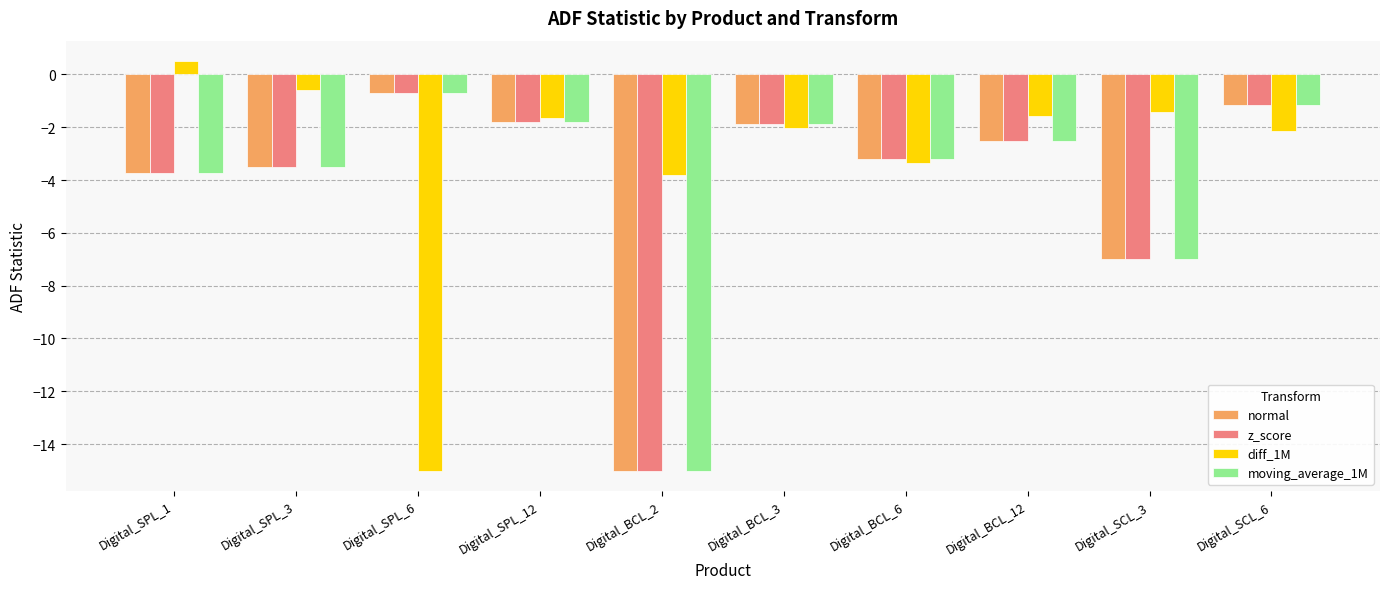

True or false: diff_1M has a value of -2.0 at Digital_BCL_6.

False